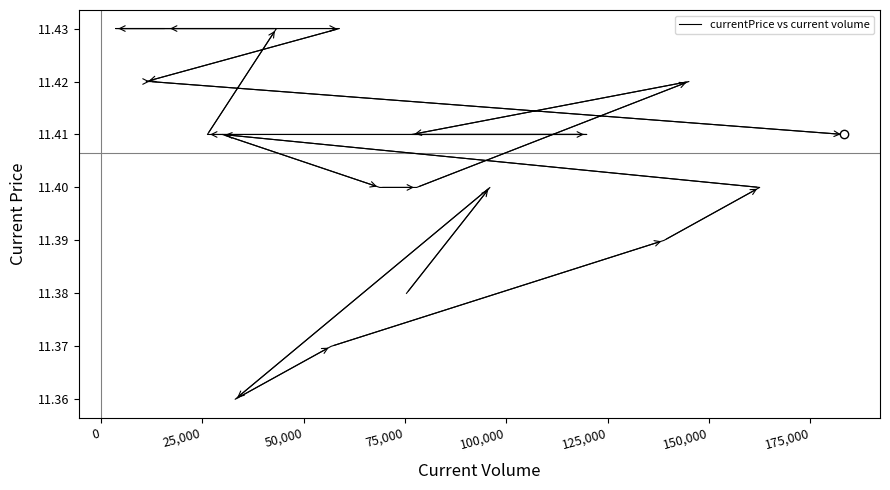

How many values are between 11 and 12?

20